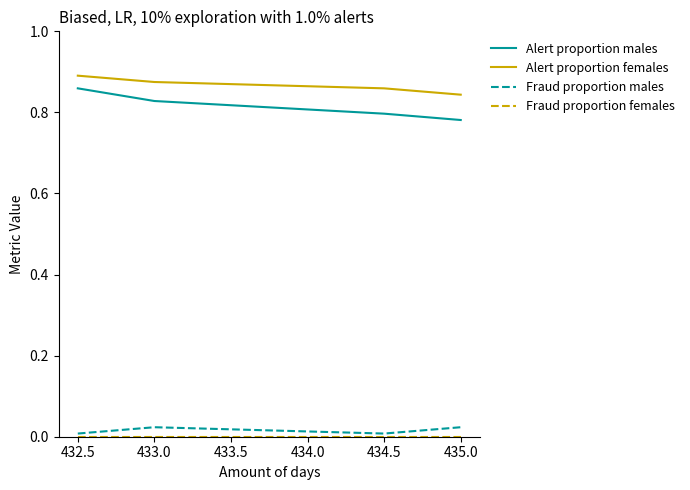

How many Alert proportion males values are between 0 and 1?

4